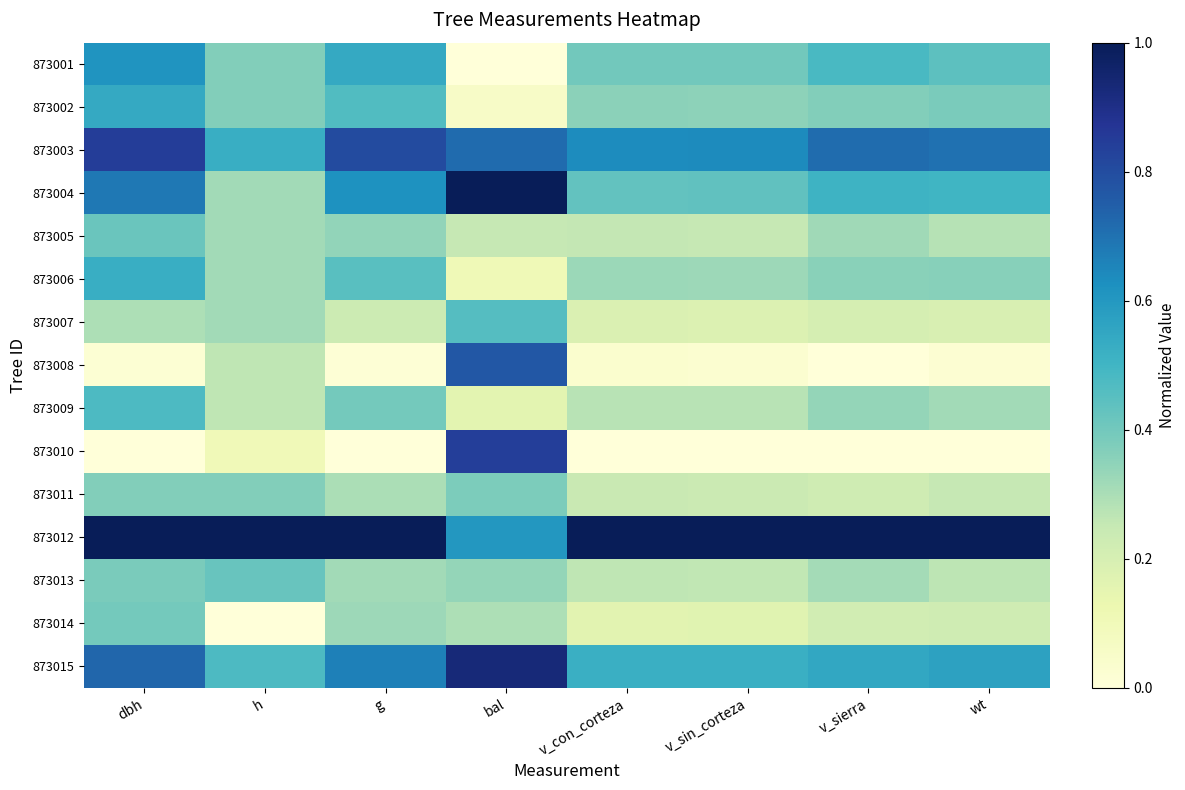

At which category is the sum across all series the highest?

dbh